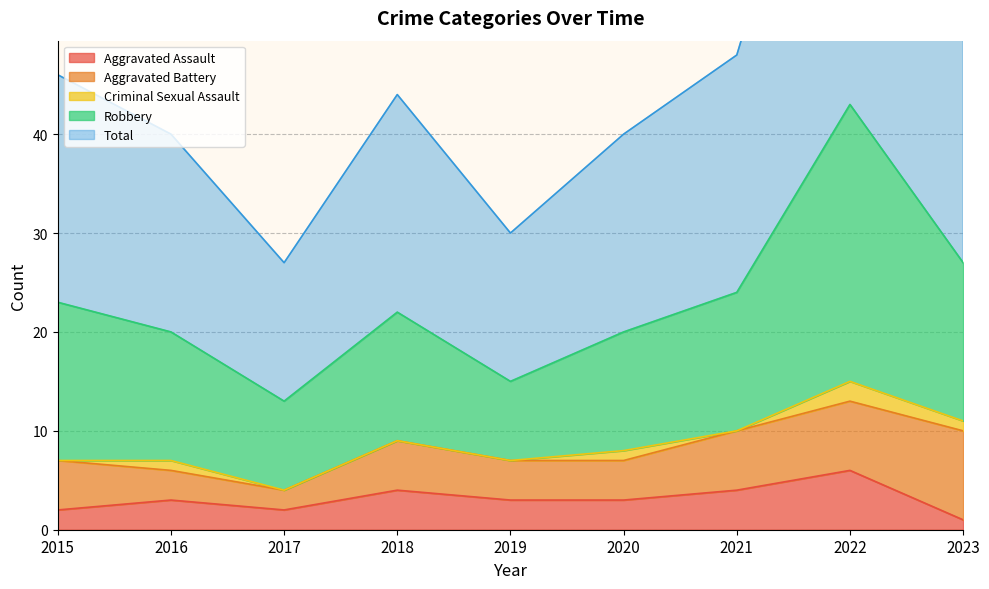

Count the number of categories in the chart.

9